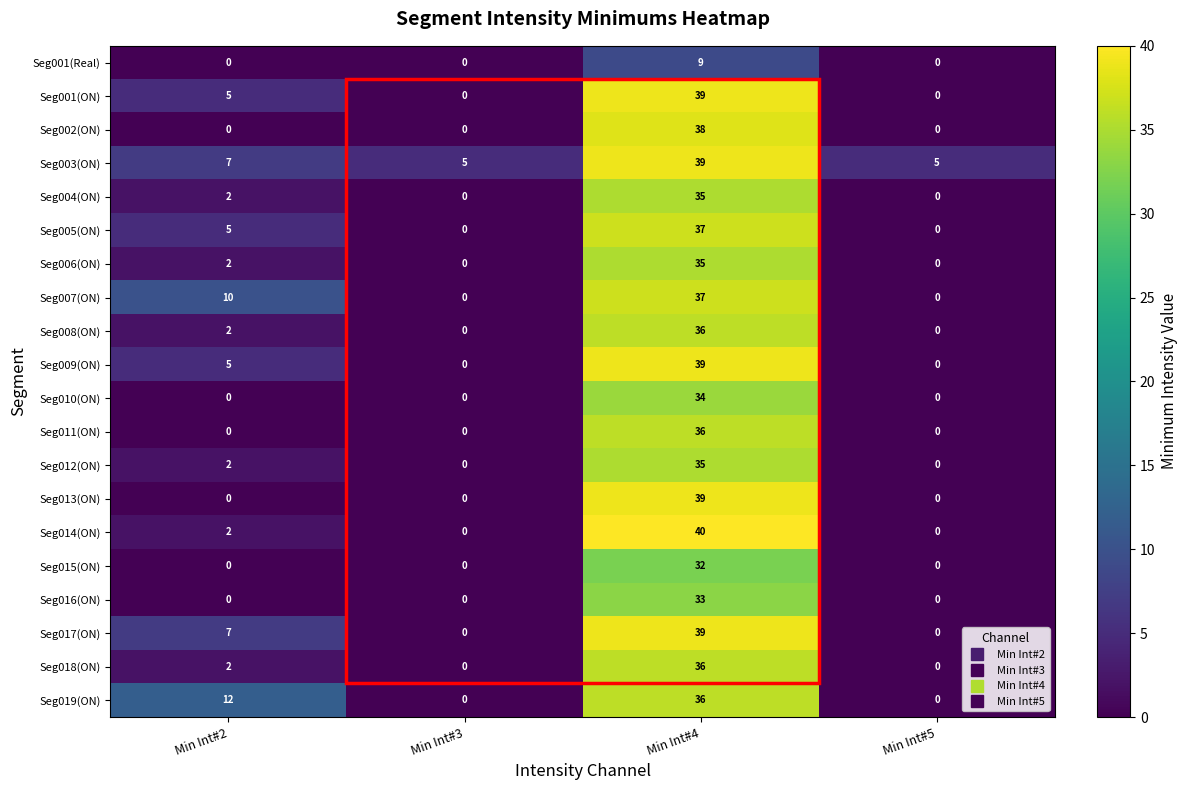

What is the maximum value shown in the chart?

40